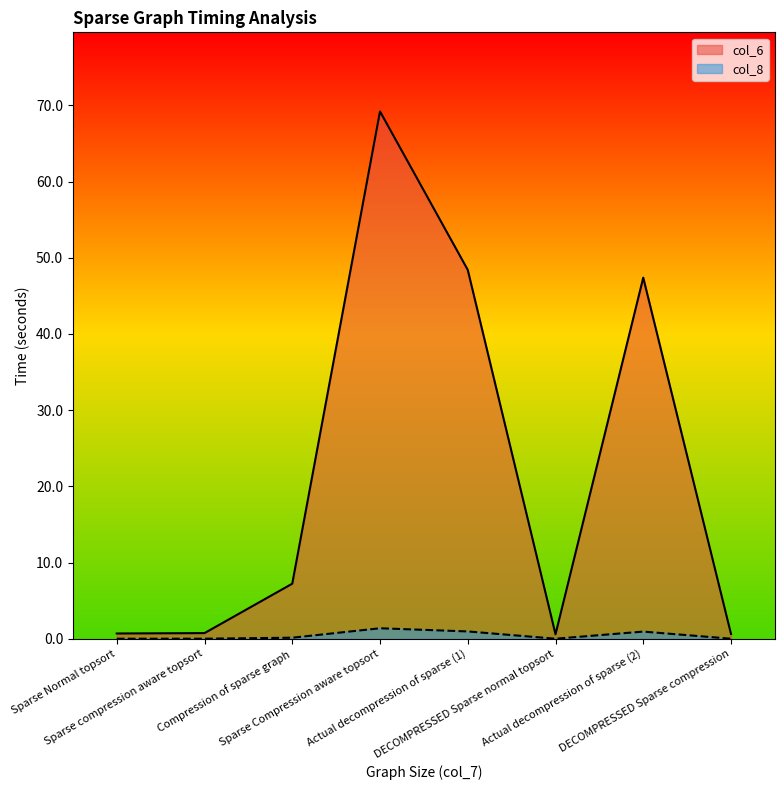

True or false: col_6 and col_8 cross at least once.

False